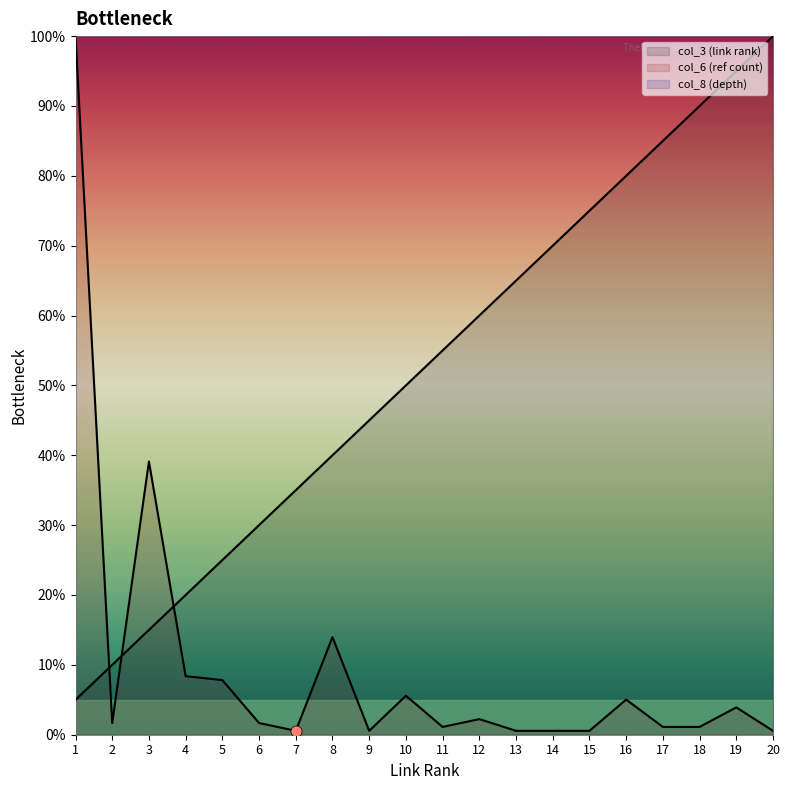

Rank the categories by col_3 (link rank) value from highest to lowest.

20, 19, 18, 17, 16, 15, 14, 13, 12, 11, 10, 9, 8, 7, 6, 5, 4, 3, 2, 1